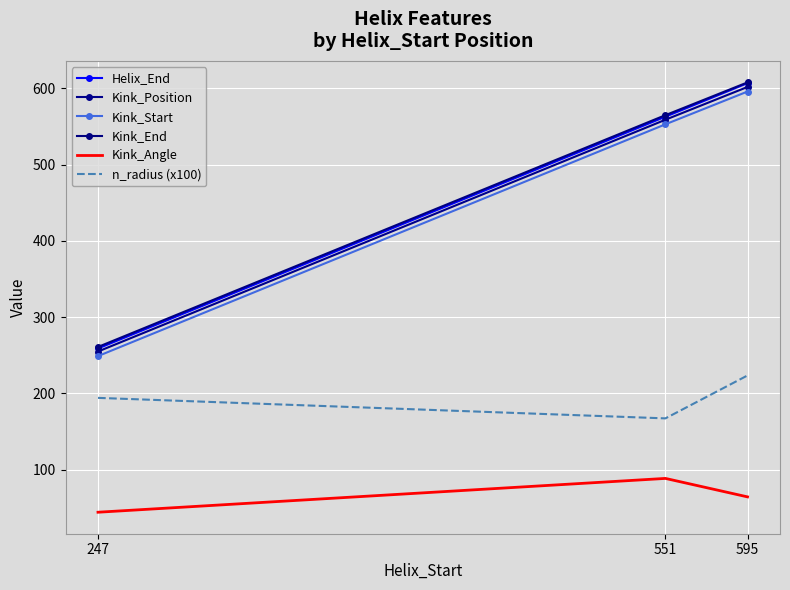

How many Helix_End values are between 259 and 607?

3